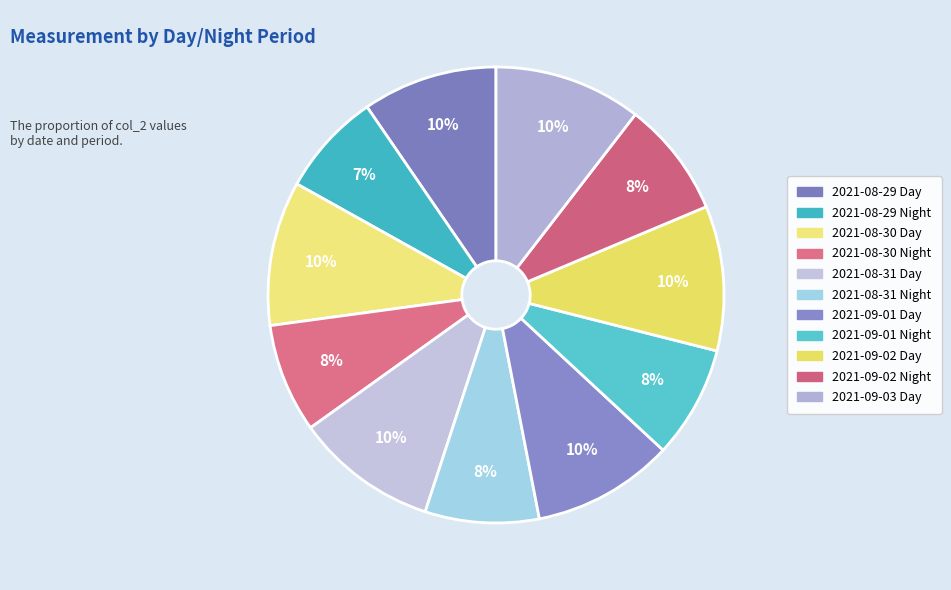

To the nearest percent, what percentage of the pie is 2021-08-29 Day?

10%